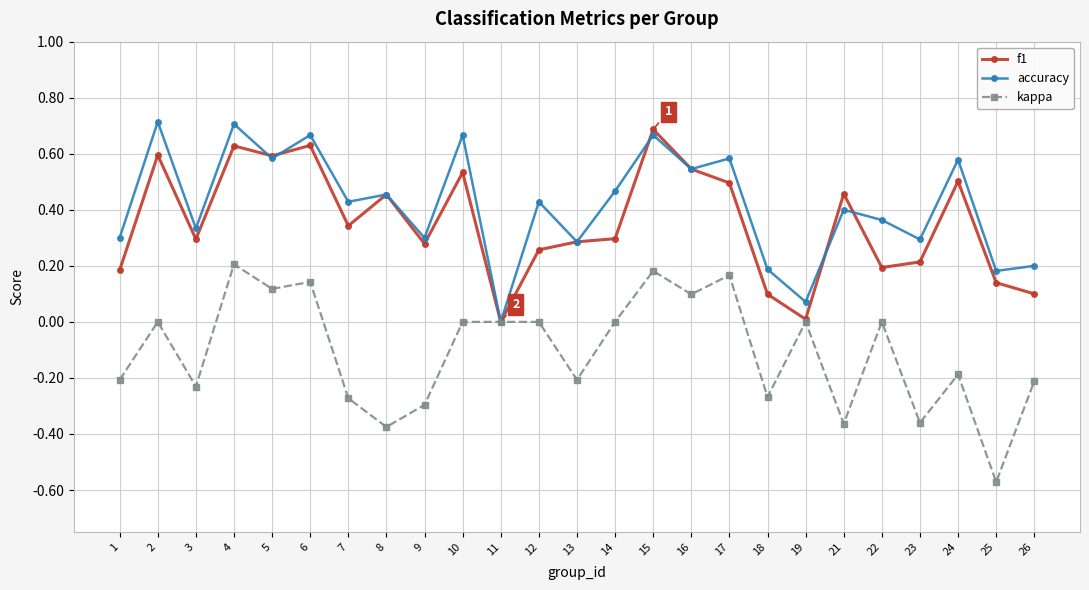

Does the chart display data point markers on the line(s)?

Yes